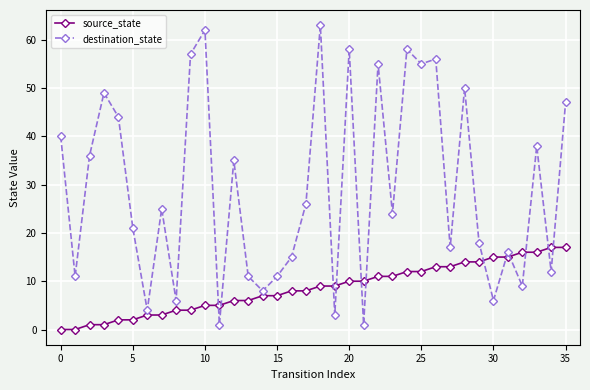

After their last crossing, which series has the higher values: source_state or destination_state?

destination_state